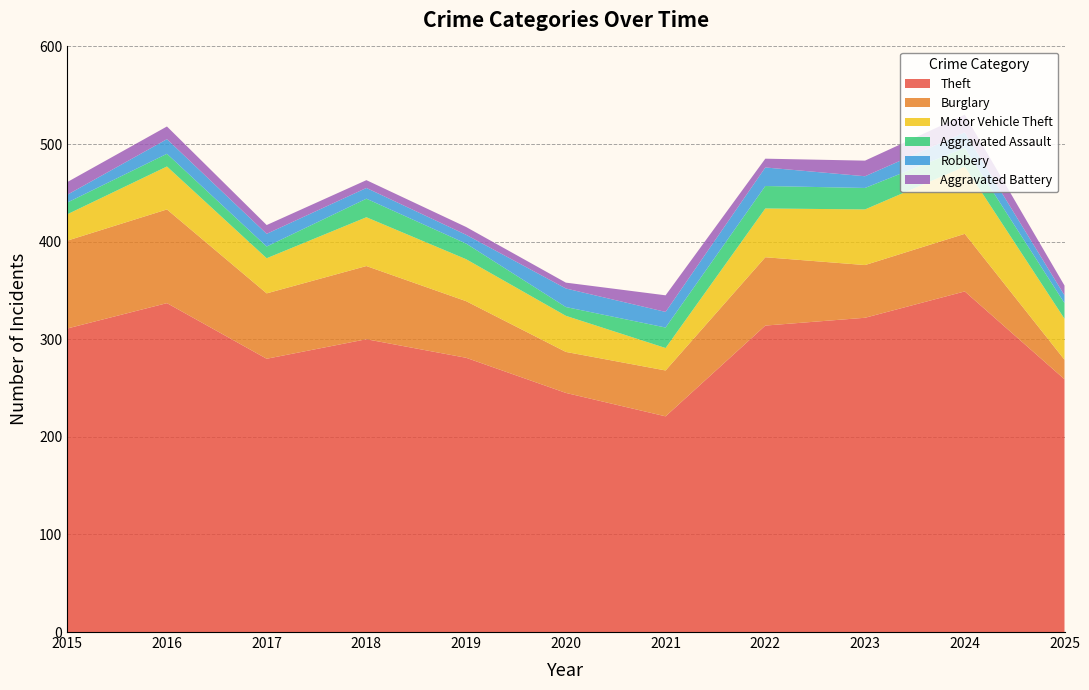

Reading right to left, transcribe all the data shown in this chart.

Theft: 259	349	322	314	221	245	281	300	280	337	311
Burglary: 20	59	54	70	47	42	58	75	67	96	90
Motor Vehicle Theft: 42	69	57	50	23	37	43	50	36	44	27
Aggravated Assault: 16	19	22	23	21	9	16	19	12	13	12
Robbery: 8	16	12	19	16	19	9	11	13	15	8
Aggravated Battery: 10	18	16	9	17	6	8	8	9	13	13